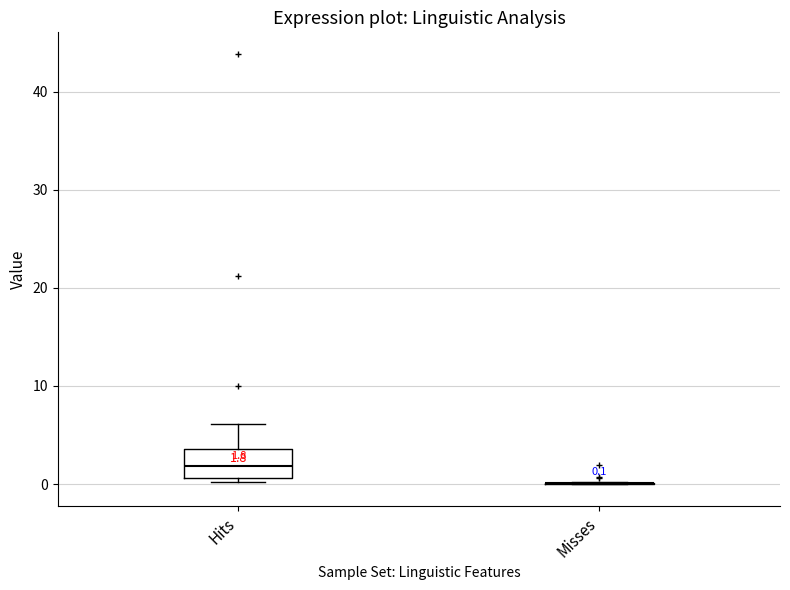

Which box is the tallest, from its lower edge to its upper edge?

Hits